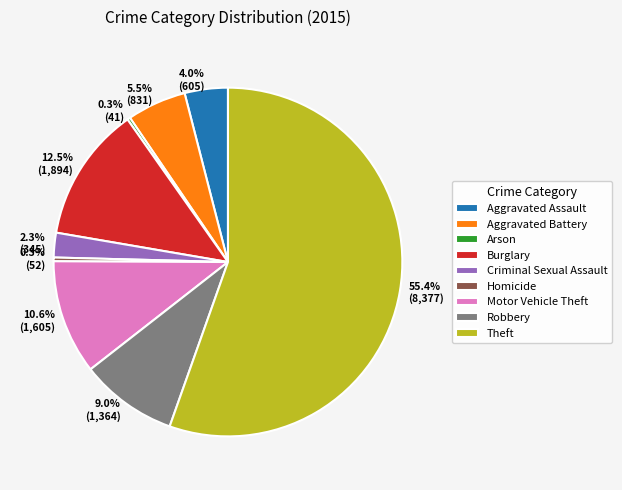

Between Theft and Aggravated Battery, which is larger?

Theft